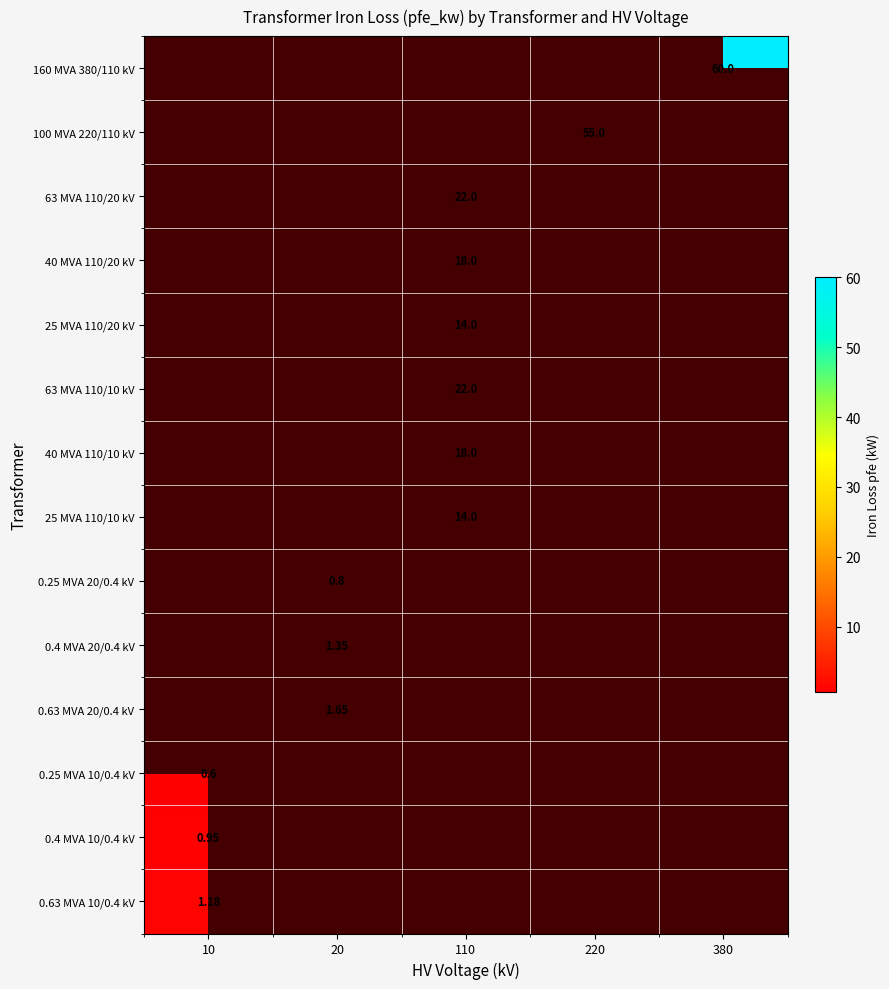

List the series in order of their overall mean, highest first.

160 MVA 380/110 kV, 100 MVA 220/110 kV, 63 MVA 110/20 kV, 40 MVA 110/20 kV, 25 MVA 110/20 kV, 63 MVA 110/10 kV, 40 MVA 110/10 kV, 25 MVA 110/10 kV, 0.25 MVA 20/0.4 kV, 0.4 MVA 20/0.4 kV, 0.63 MVA 20/0.4 kV, 0.25 MVA 10/0.4 kV, 0.4 MVA 10/0.4 kV, 0.63 MVA 10/0.4 kV